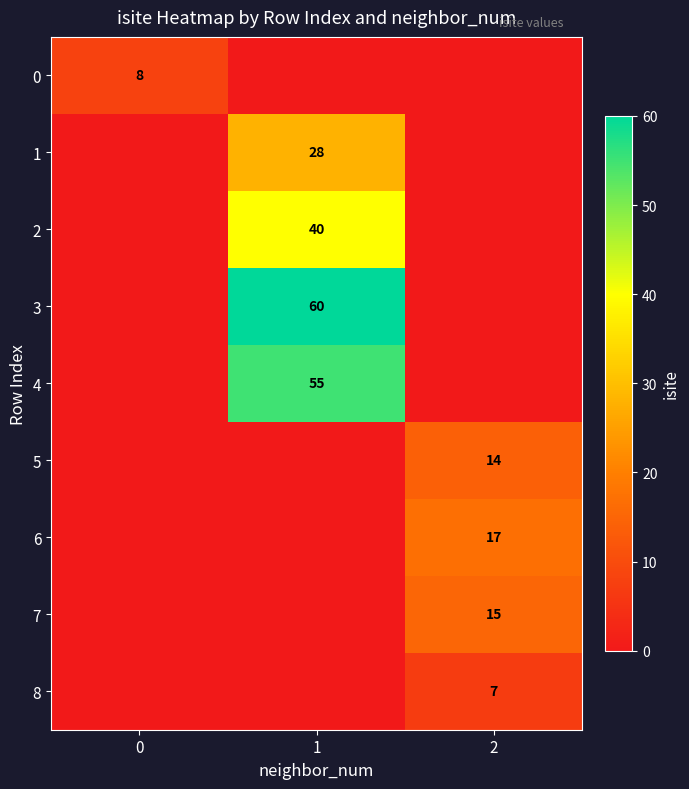

The value of 6 at 2 is 17. True or false?

True